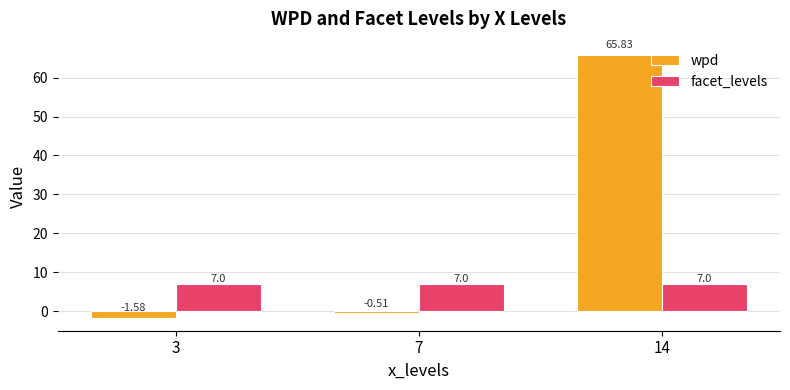

Which series has the largest range (max minus min)?

wpd